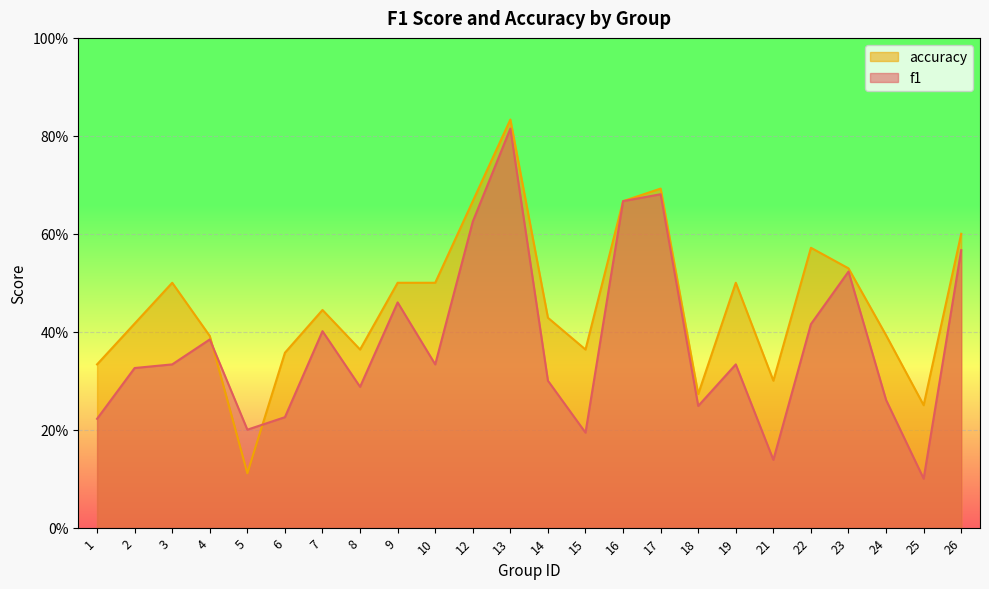

Rank the categories by f1 value from highest to lowest.

13, 17, 16, 12, 26, 23, 9, 22, 7, 4, 3, 10, 19, 2, 14, 8, 24, 18, 6, 1, 5, 15, 21, 25